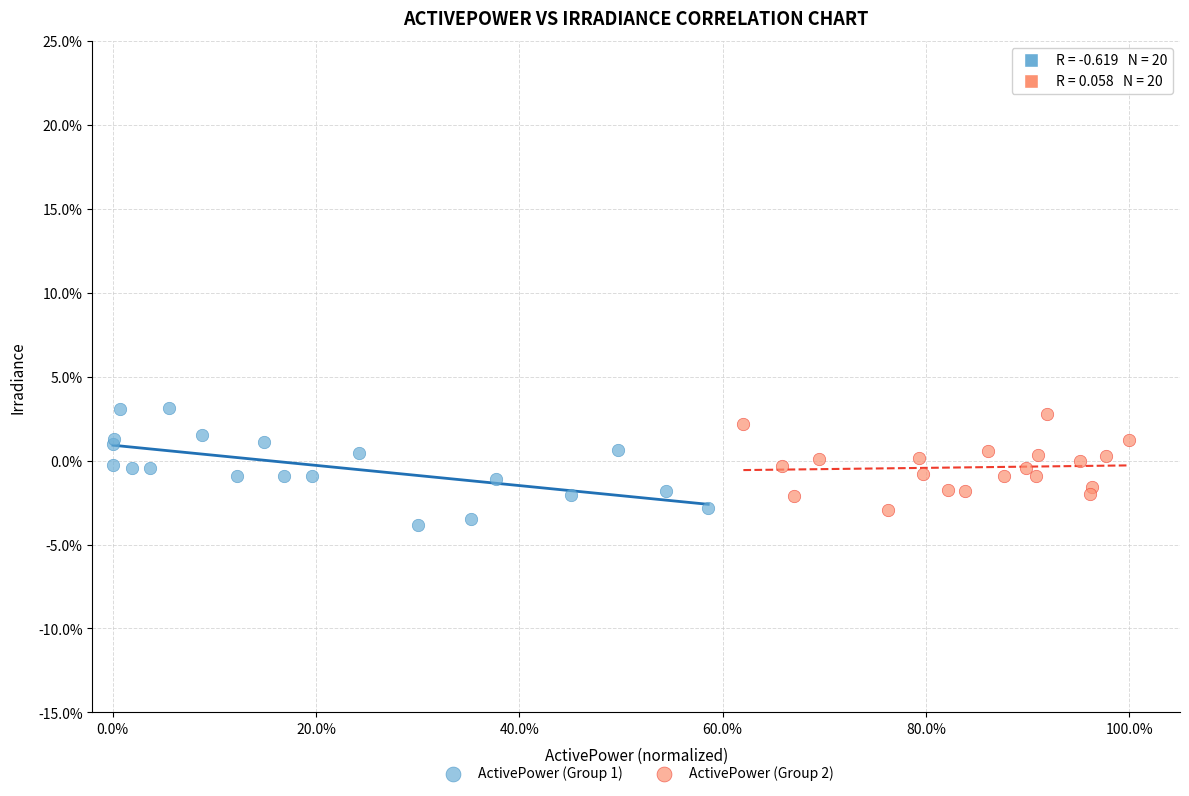

What are all the series names shown in the legend?

ActivePower (Group 1), ActivePower (Group 2)